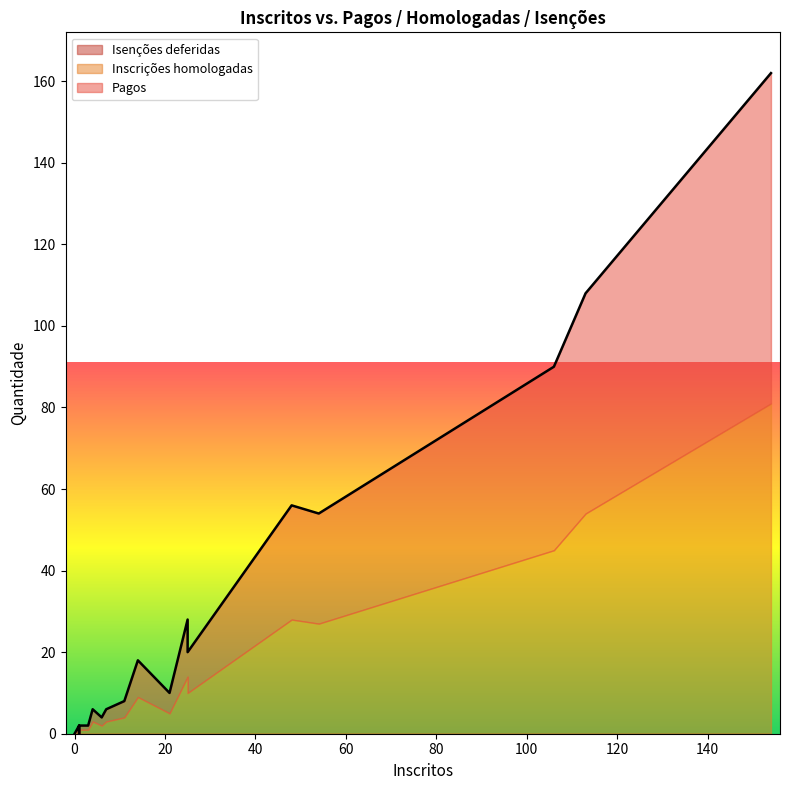

What are all the series names shown in the legend?

Pagos, Inscrições homologadas, Isenções deferidas